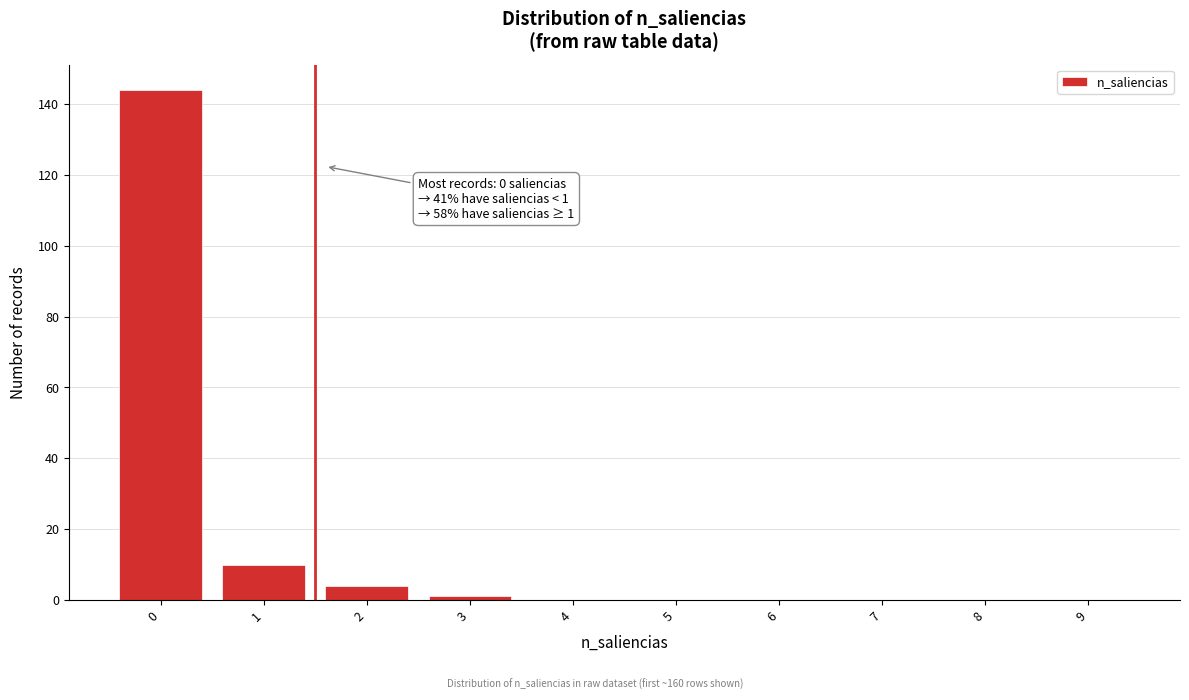

Reading left to right, transcribe all the data shown in this chart.

0=144	1=10	2=4	3=1	4=0	5=0	6=0	7=0	8=0	9=0